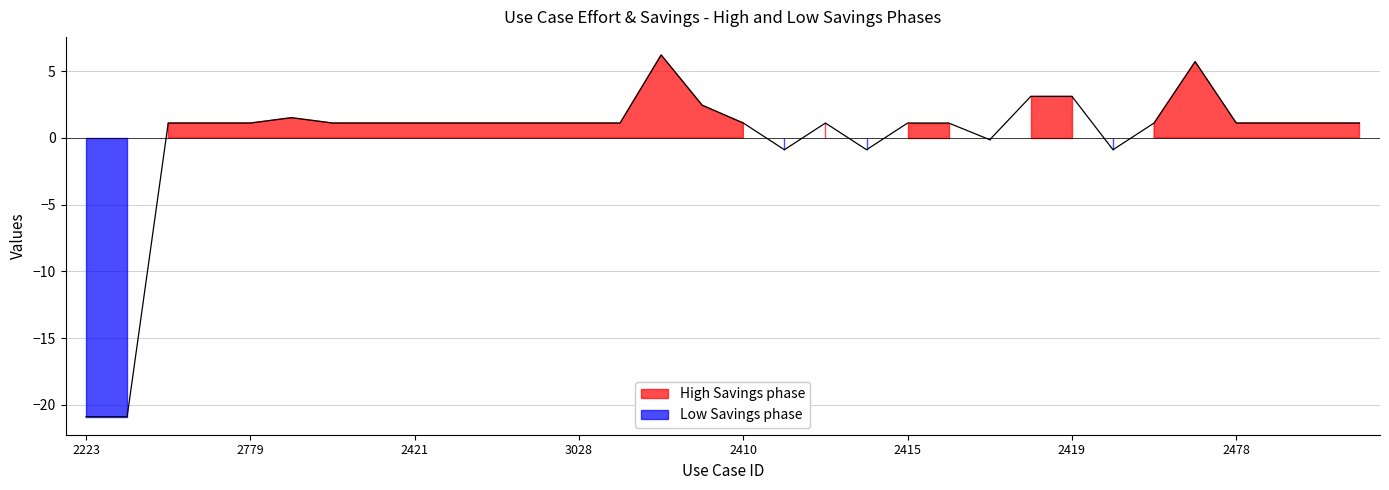

What is the label of the 1st point from the right?

31